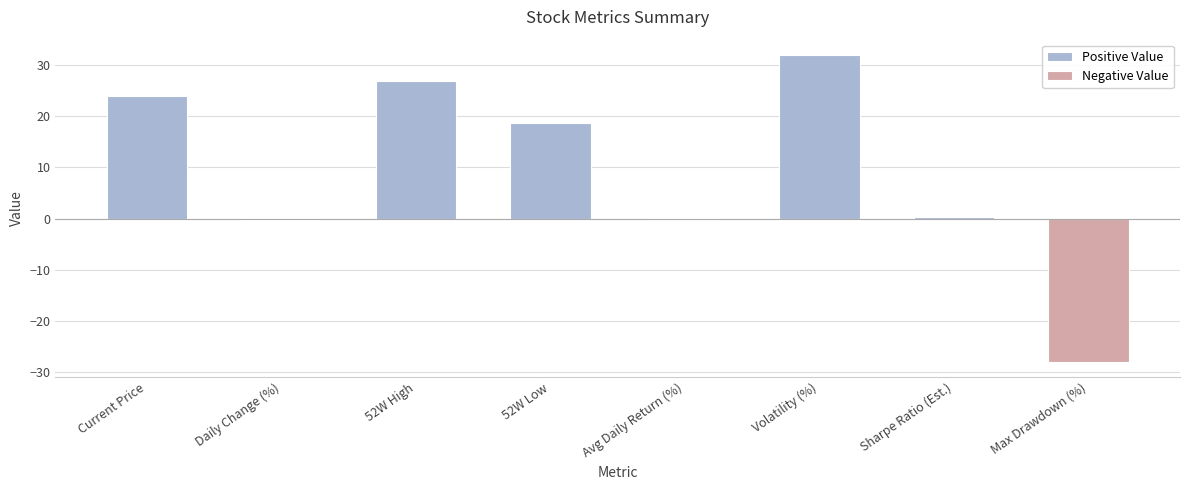

List the labels in order of value, smallest first.

Max Drawdown (%), Daily Change (%), Avg Daily Return (%), Sharpe Ratio (Est.), 52W Low, Current Price, 52W High, Volatility (%)